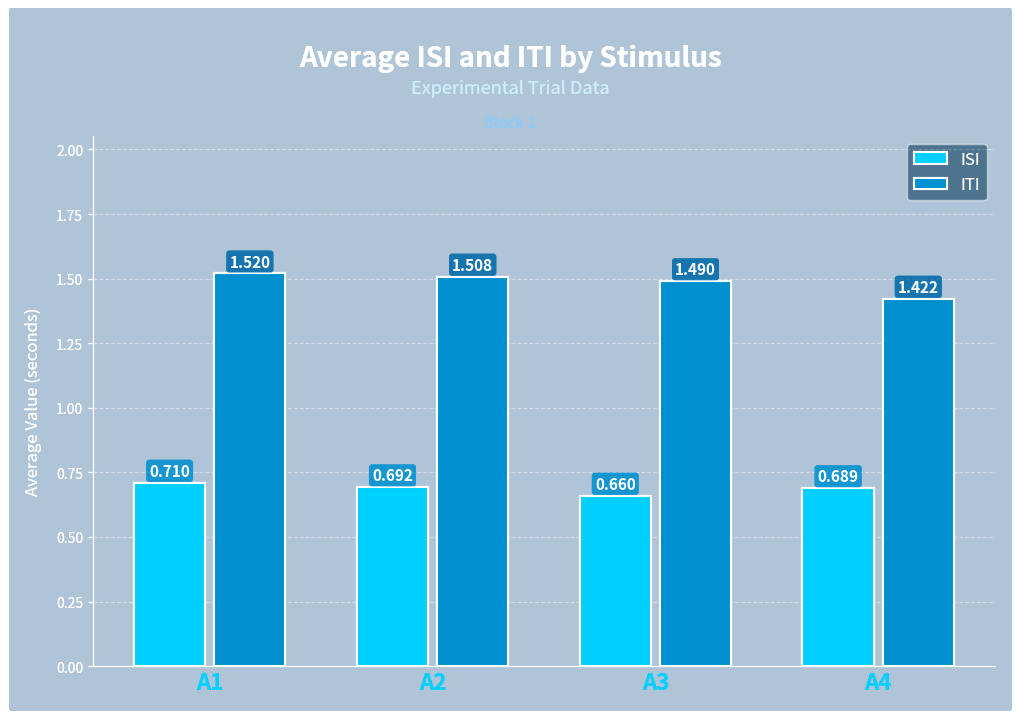

True or false: ITI has a value of 2.2 at A3.

False